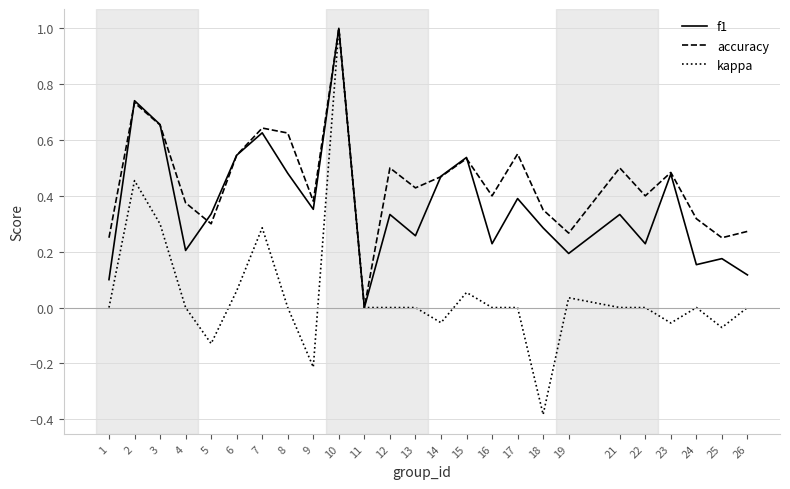

The value of kappa at 25 is -0.0. True or false?

False